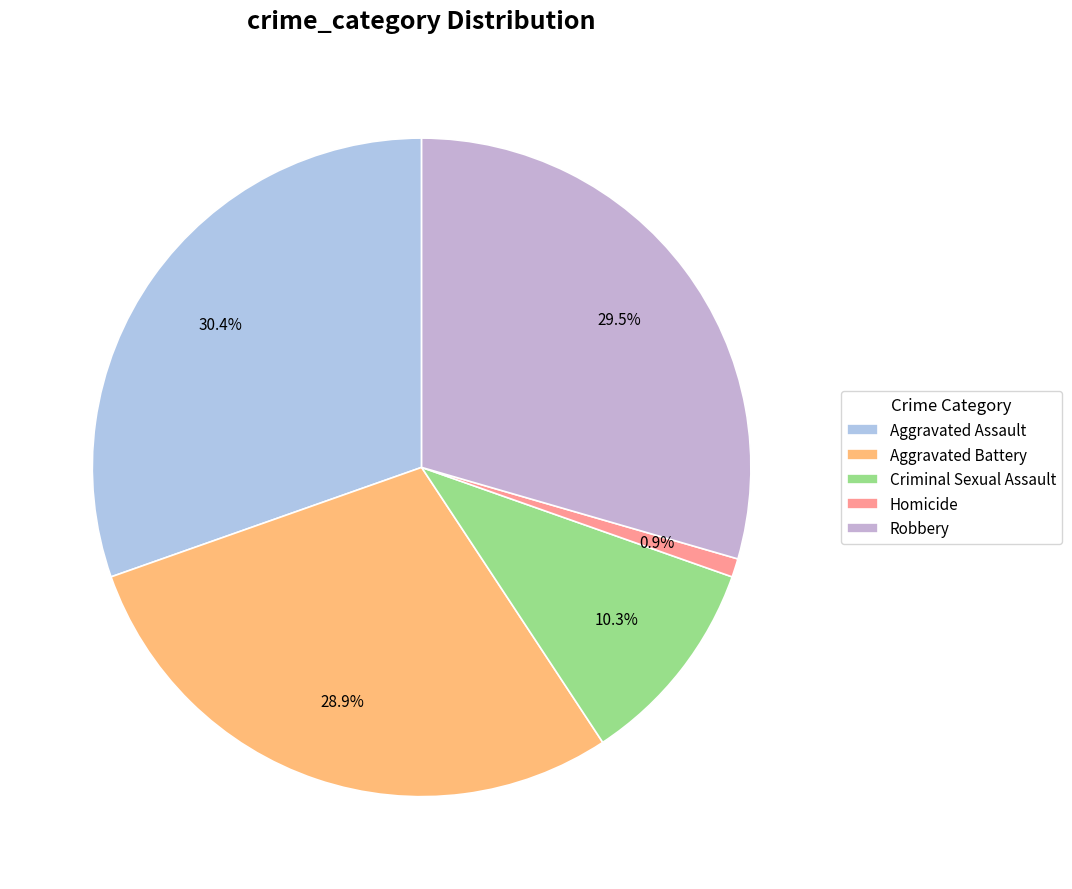

True or false: Aggravated Battery accounts for 21% of the total.

False